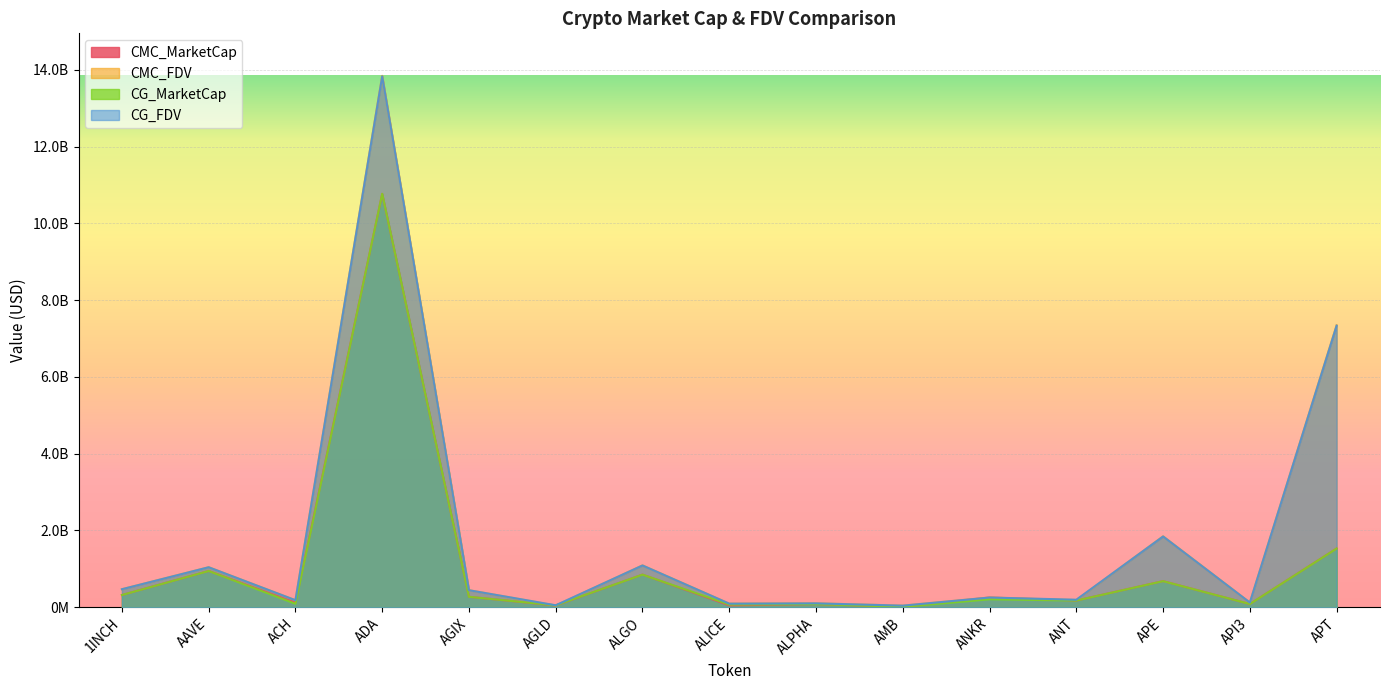

Is it true that CG_MarketCap equals 79123884.6 at ANT?

False